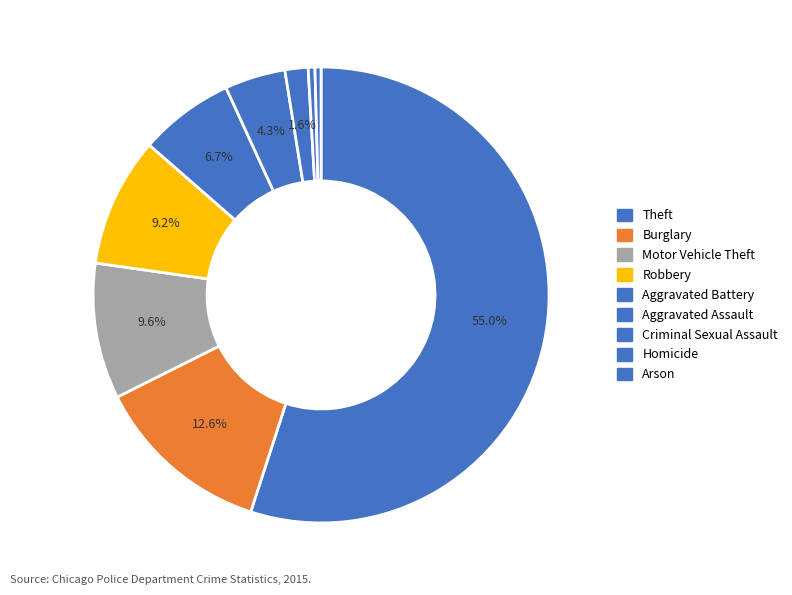

How many segments does this pie chart have?

9